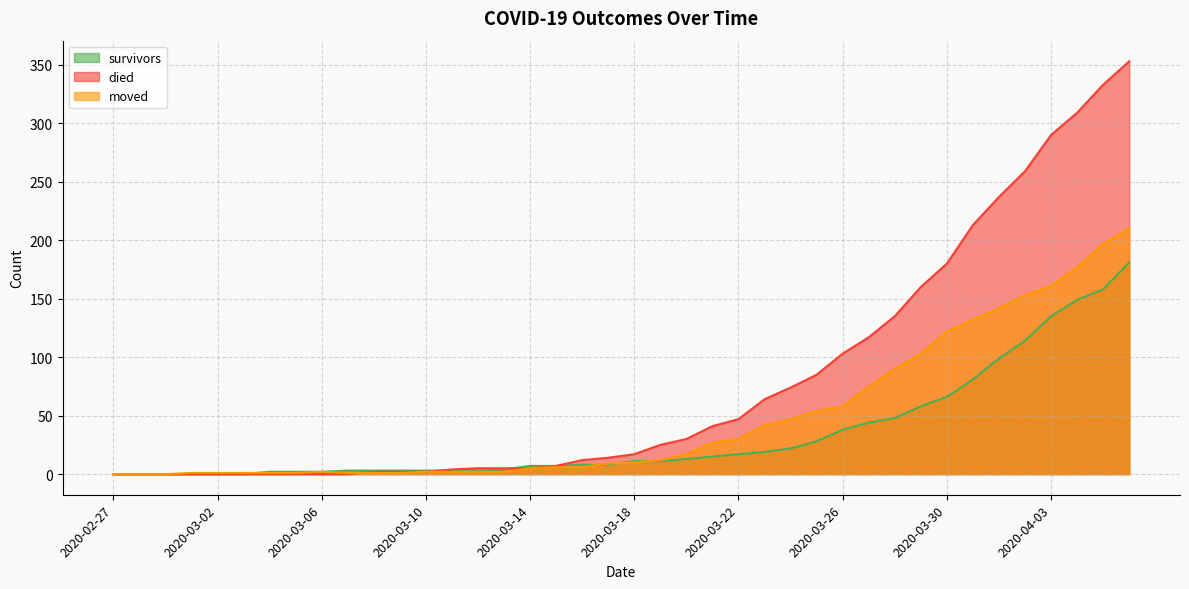

Rank the series by their average value, from lowest to highest.

survivors, moved, died